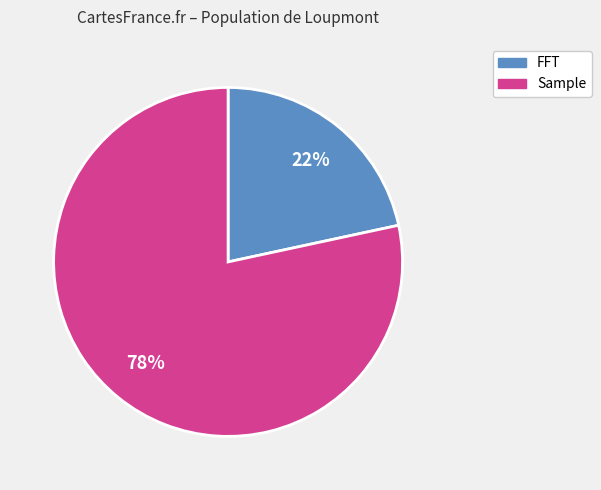

To the nearest percent, what is the average slice percentage?

50%